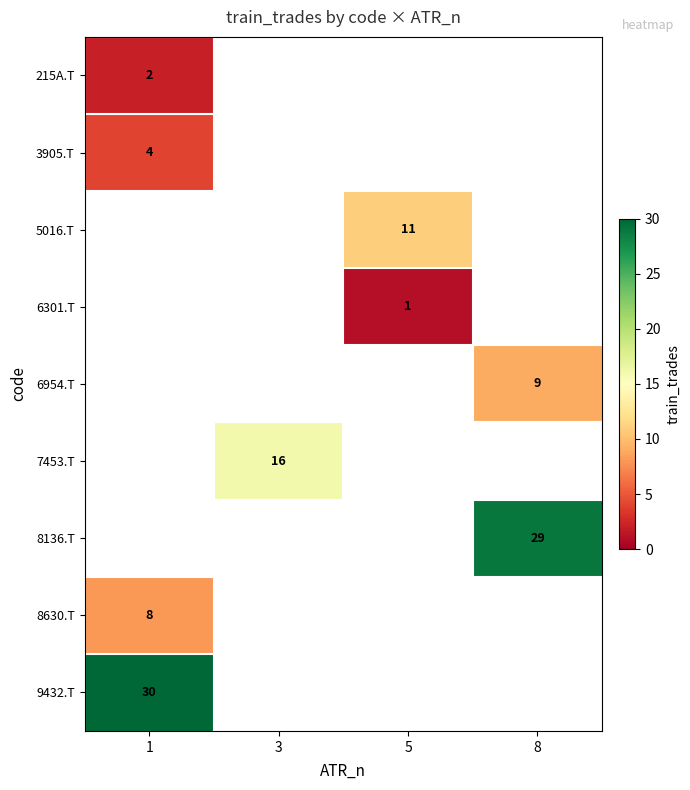

What is the difference between the highest and lowest values at 1?

28.0